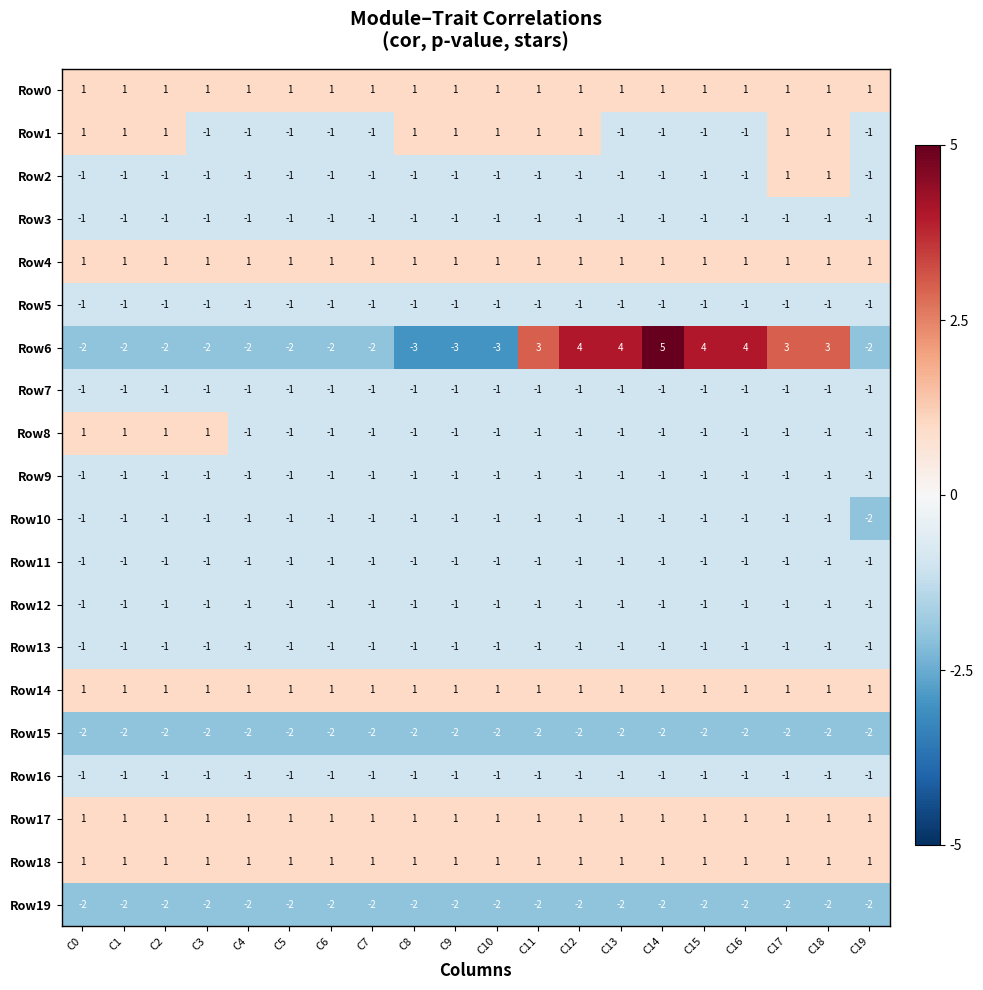

At which label is Row13 closest to -1?

C0